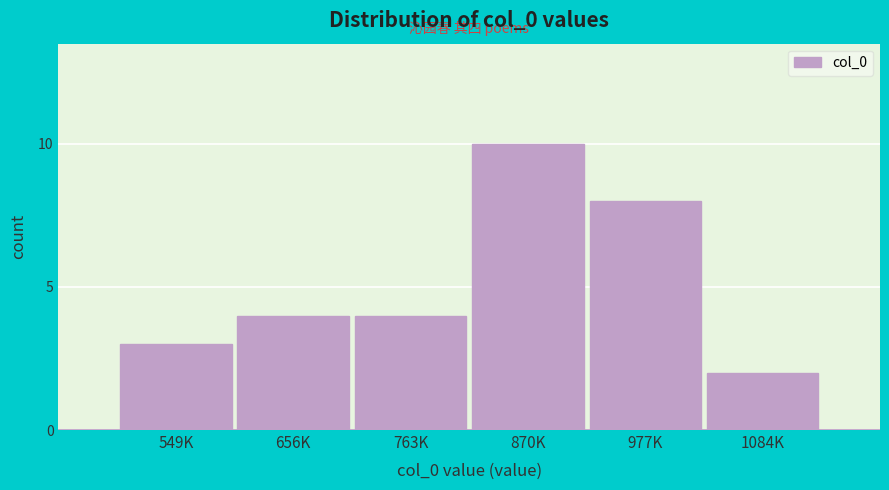

Reading left to right, list all the values displayed in this chart.

3	4	4	10	8	2